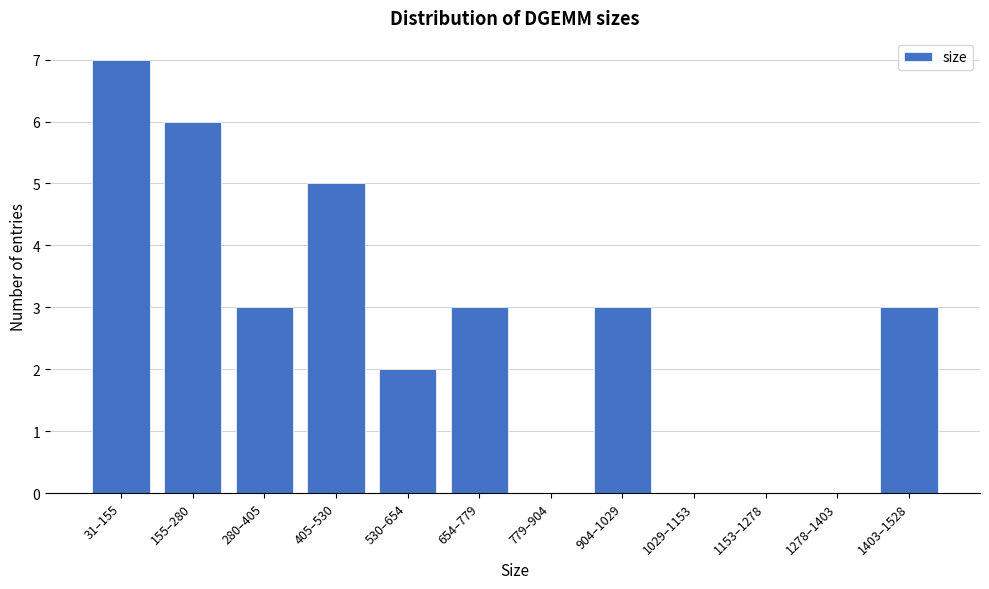

Reading left to right, list all the values displayed in this chart.

31–155=7	155–280=6	280–405=3	405–530=5	530–654=2	654–779=3	779–904=0	904–1029=3	1029–1153=0	1153–1278=0	1278–1403=0	1403–1528=3